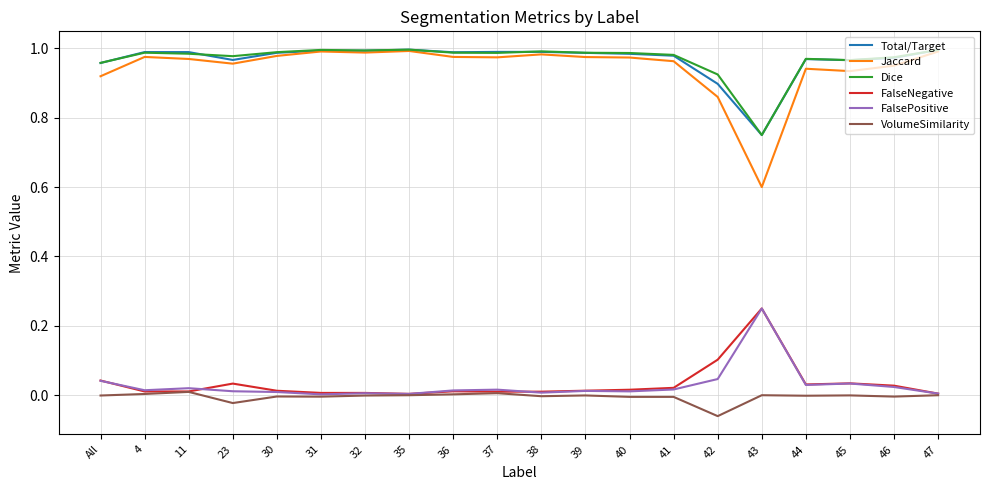

Which series has the widest spread of values?

Jaccard